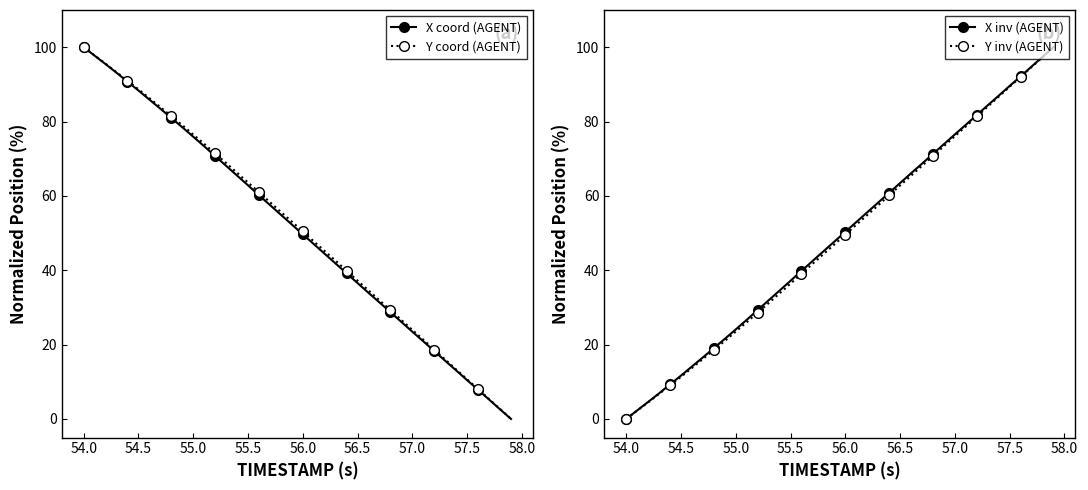

What is the difference between the maximum and minimum values in the Y inv (AGENT) series?

100.0